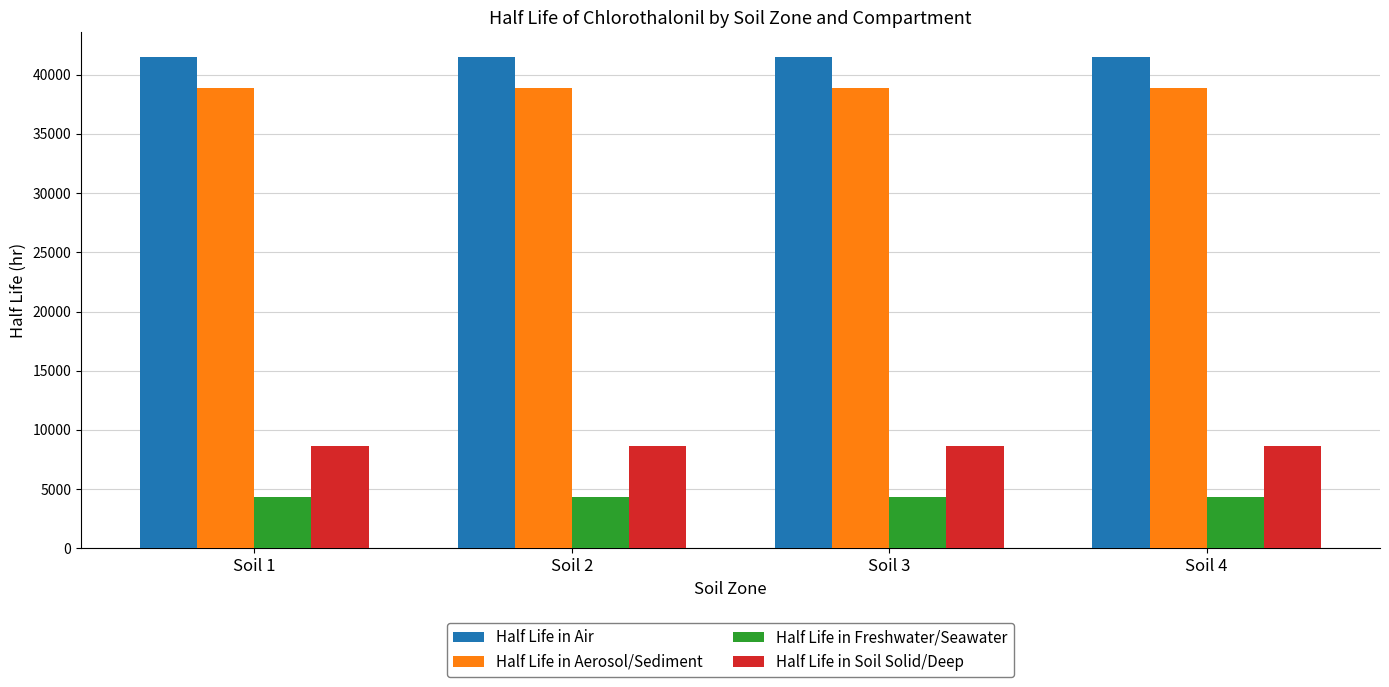

What are all the series names shown in the legend?

Half Life in Air, Half Life in Aerosol/Sediment, Half Life in Freshwater/Seawater, Half Life in Soil Solid/Deep